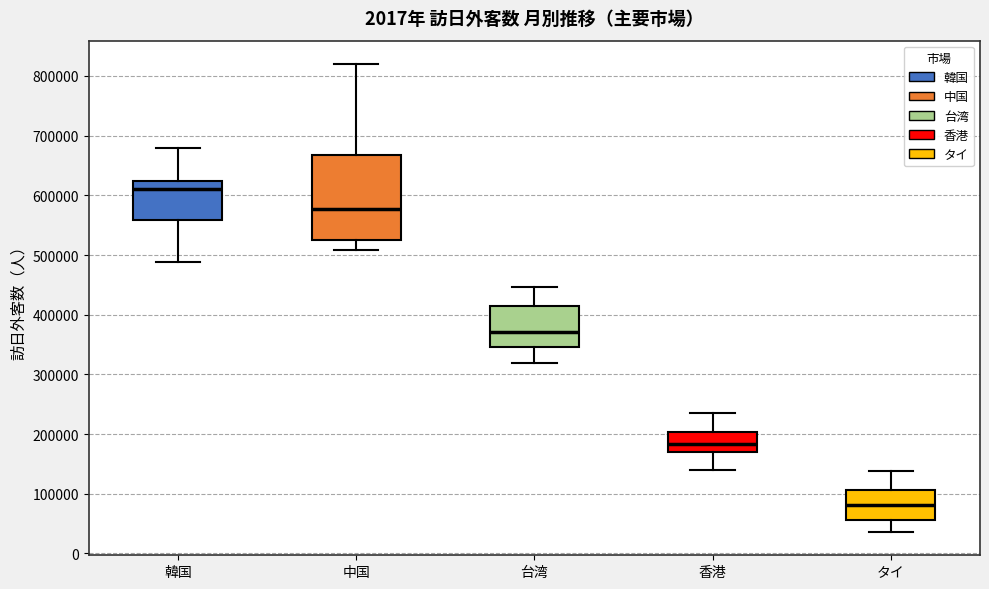

Reading left to right, read every box against the y-axis: the position of its median line, the range the box covers, and the ends of its whiskers. The values are not printed on the chart, so give them approximately, as read against the axis.

韓国: median 610000, box 560000 to 620000, whiskers 490000 to 680000
中国: median 580000, box 530000 to 670000, whiskers 510000 to 820000
台湾: median 370000, box 350000 to 420000, whiskers 320000 to 450000
香港: median 180000, box 170000 to 200000, whiskers 140000 to 230000
タイ: median 80000, box 60000 to 110000, whiskers 40000 to 140000